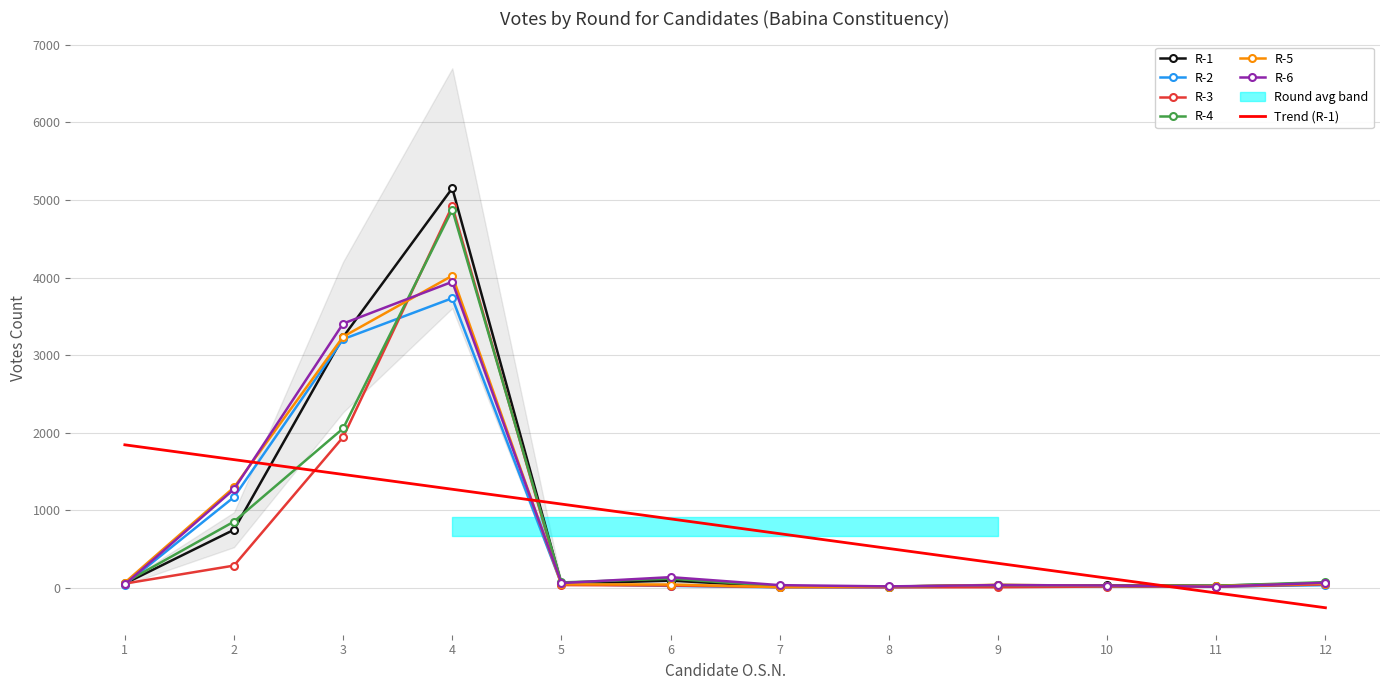

What is the spread (max minus min) of values at 1?

25